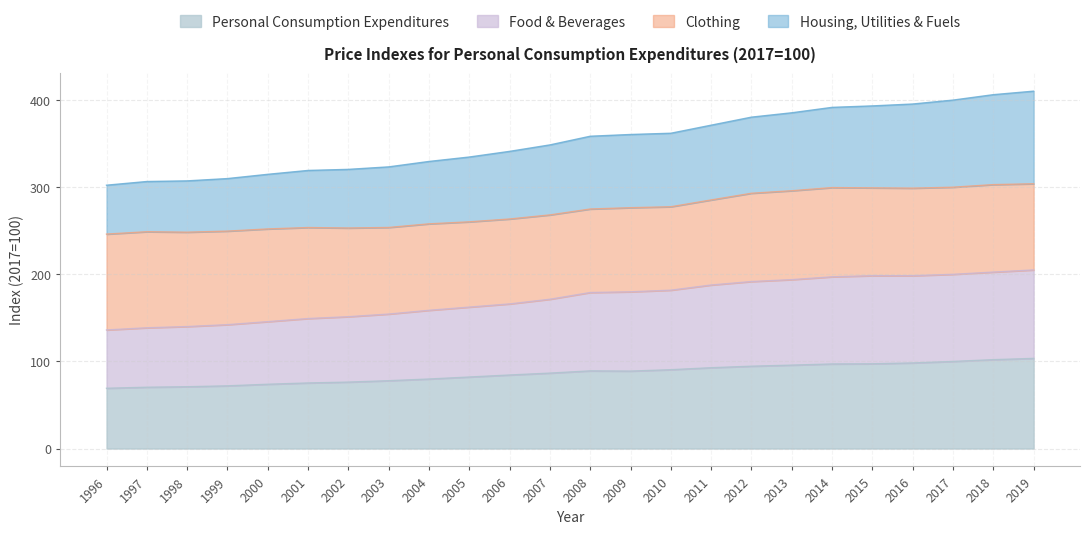

What is the difference between the maximum and minimum values in the Personal Consumption Expenditures series?

34.3